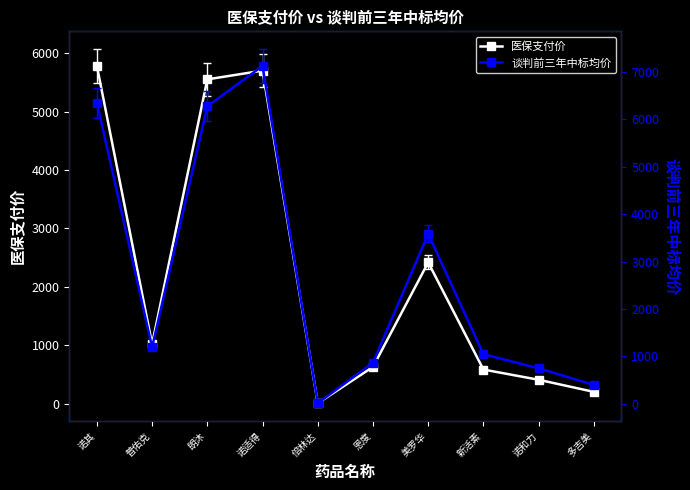

What is the sum of all 医保支付价 values?

22304.5